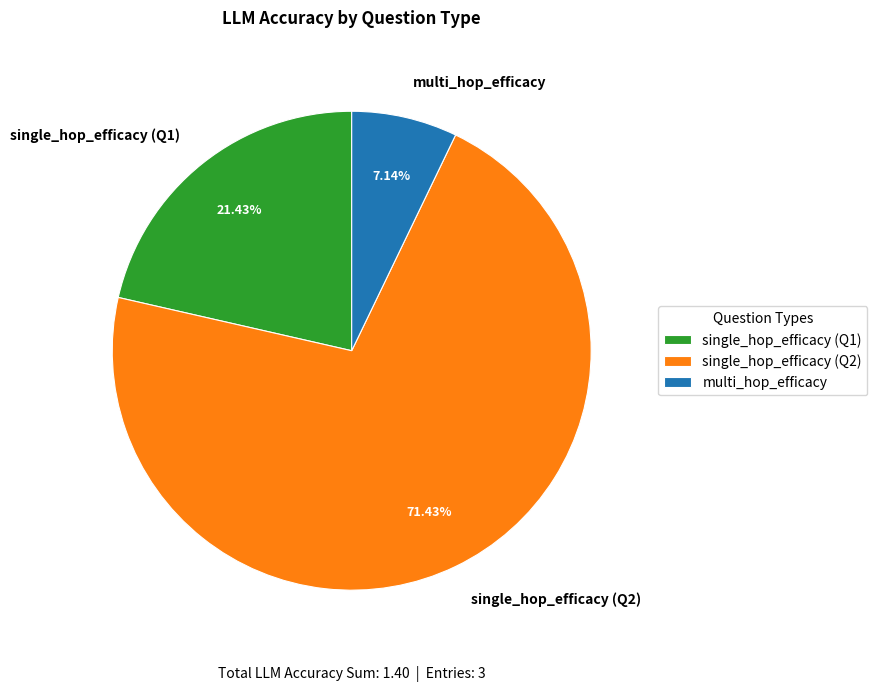

How many segments does this pie chart have?

3